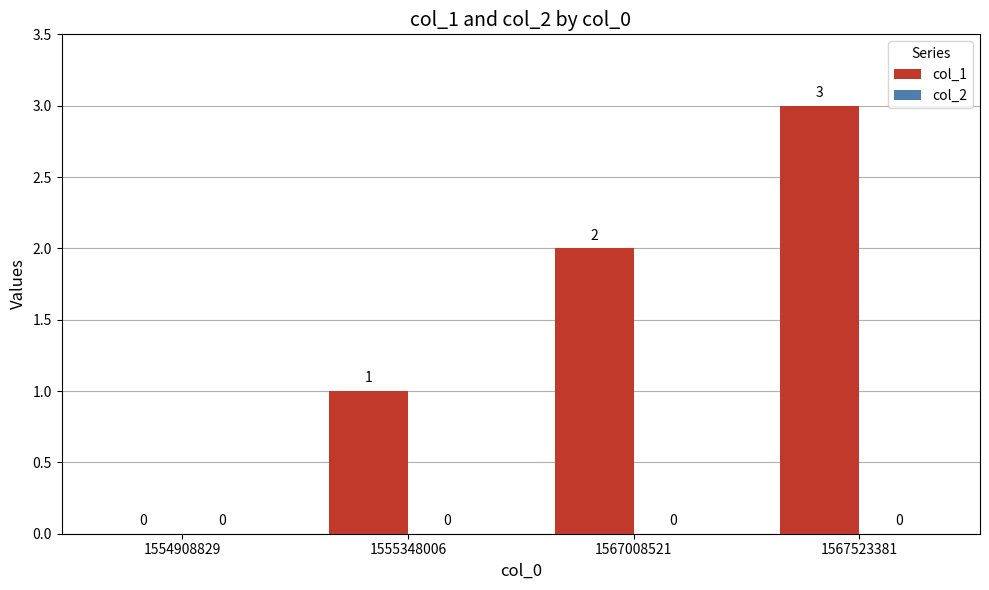

What is the greatest value displayed?

3